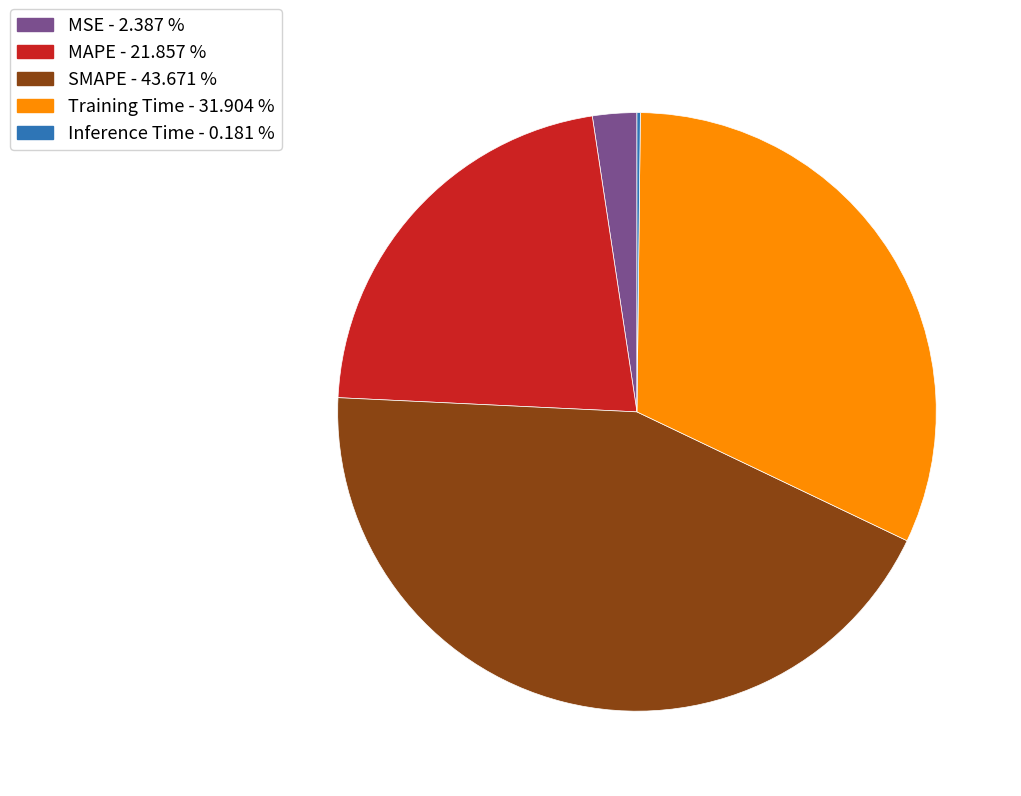

Is the sum of MSE - 2.387 % and Training Time - 31.904 % greater than half?

No